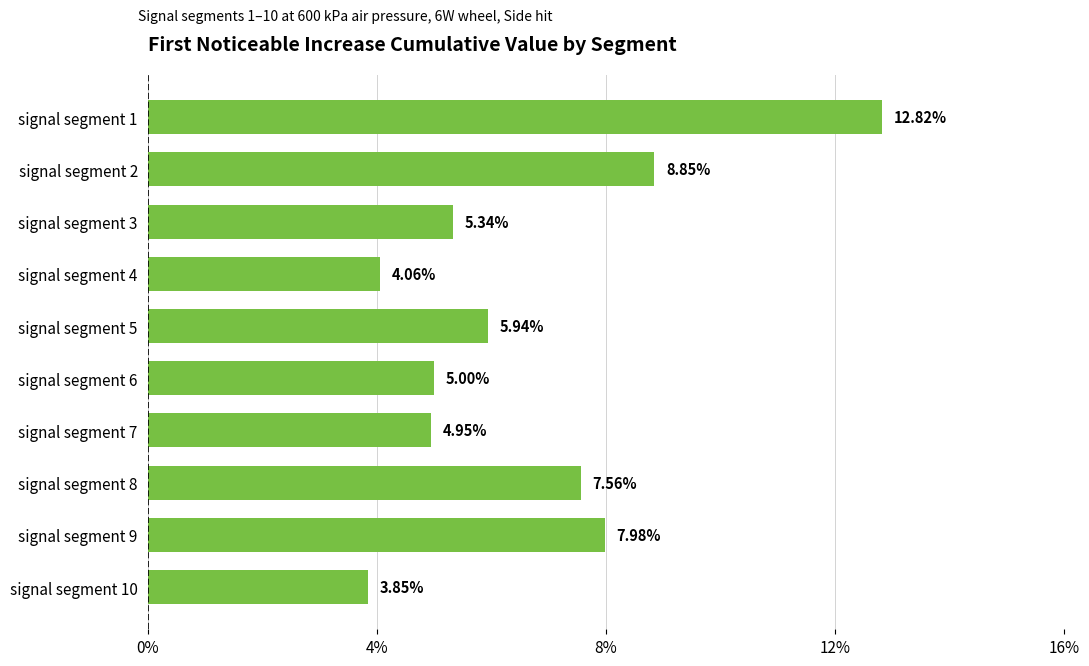

Are the bars horizontal?

Yes